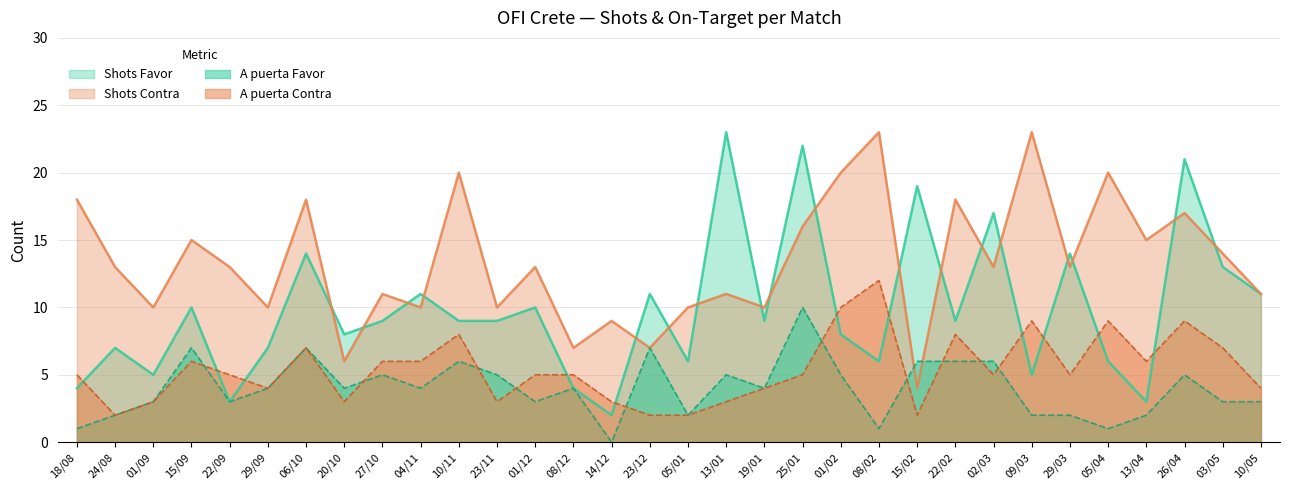

How many A puerta Contra values are between 3 and 7?

21